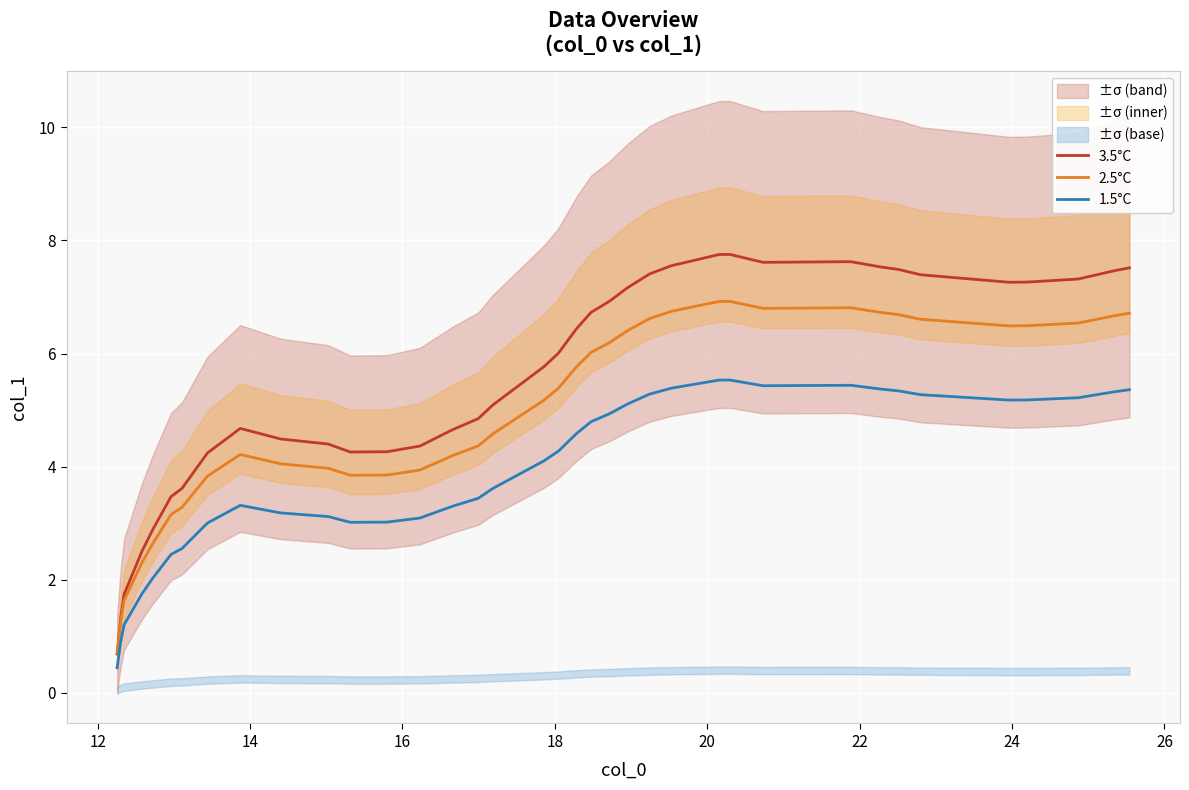

In 3.5°C, how many points are higher than both neighbors (excluding endpoints)?

3